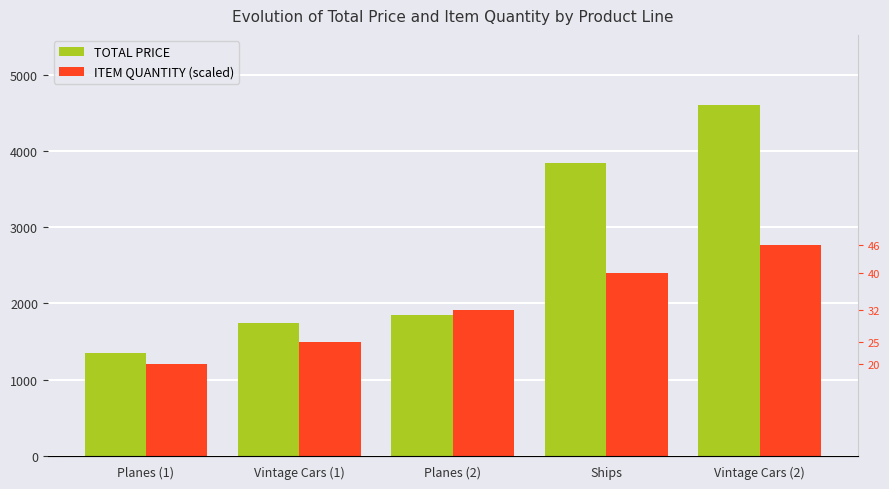

How many categories are shown in the chart?

5